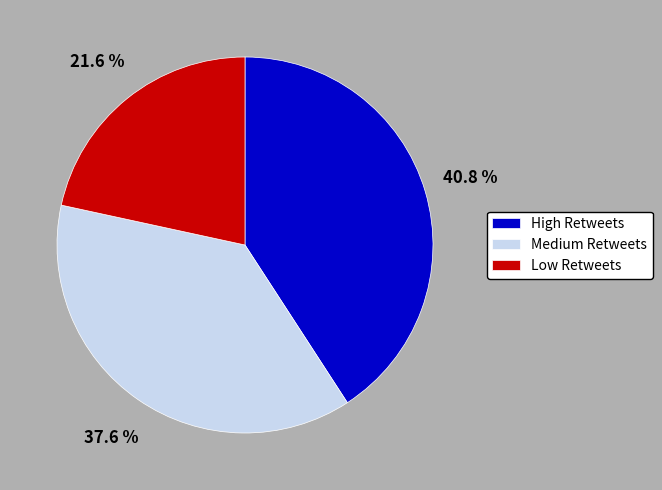

Rank the categories by value from highest to lowest.

High Retweets, Medium Retweets, Low Retweets